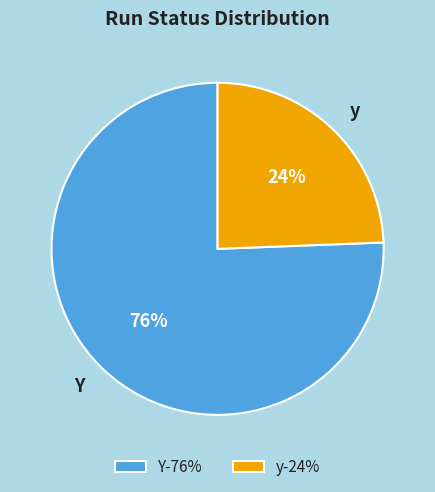

To the nearest percent, what percentage of the pie is y?

24%